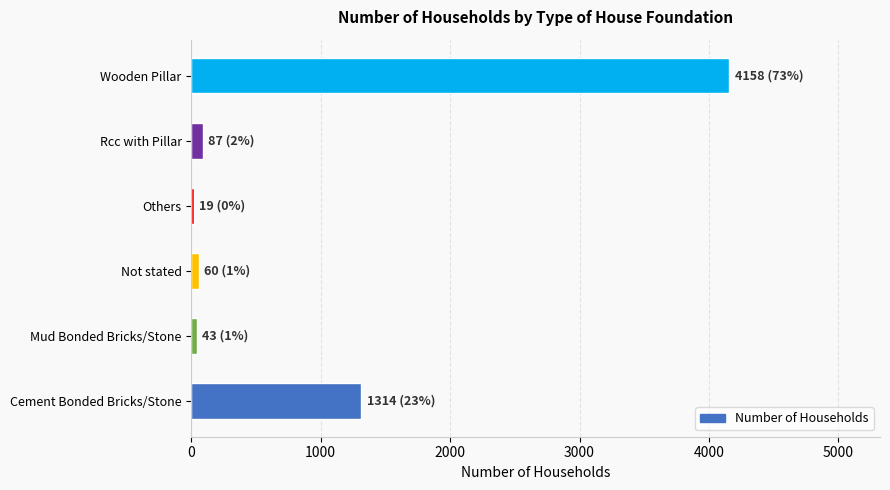

What is the maximum value shown in the chart?

4158